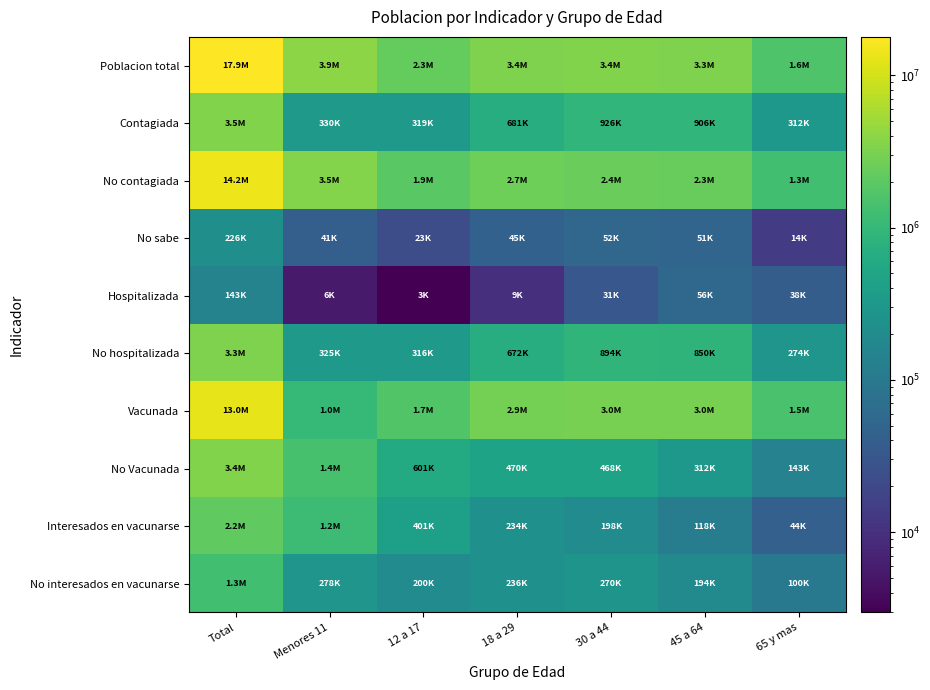

At which category is the sum across all series the highest?

Total